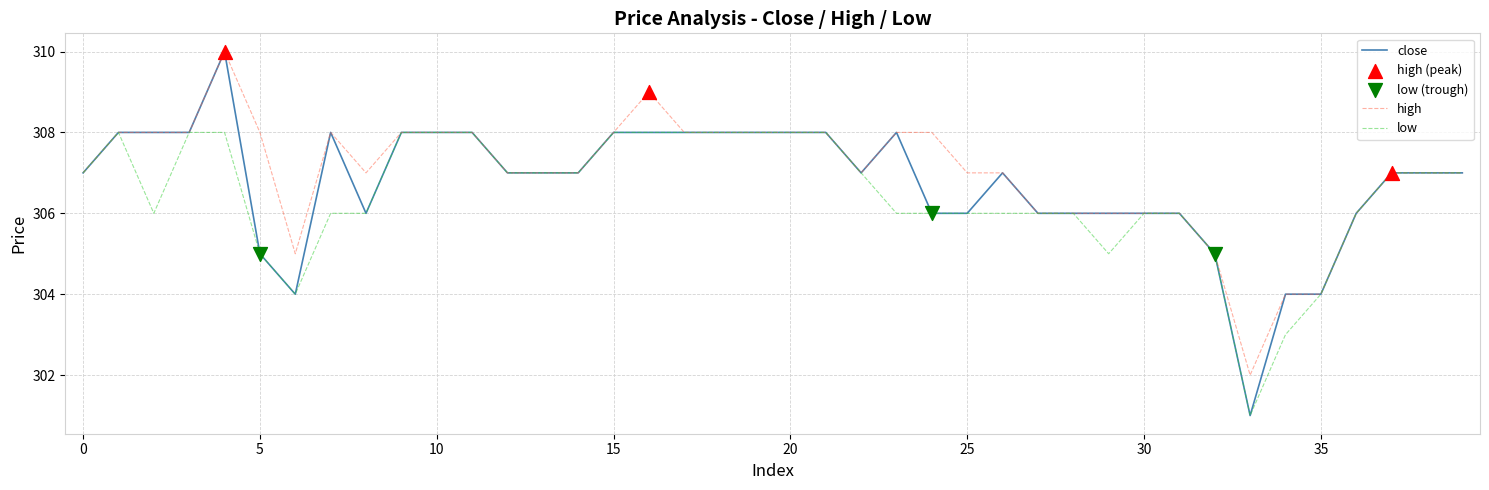

Which series has the widest spread of values?

close